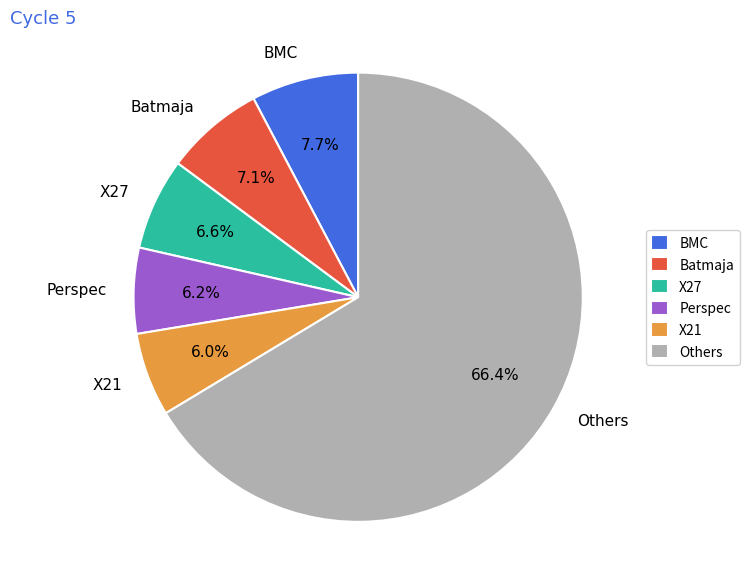

Between X27 and Others, which is larger?

Others